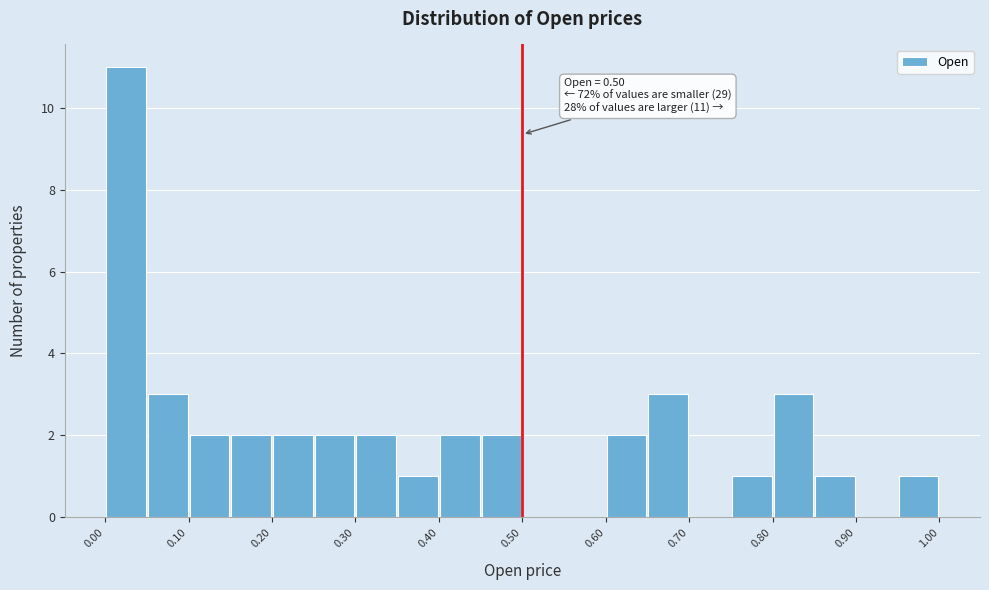

Which range on the x-axis has the tallest bar?

0.00 to 0.05